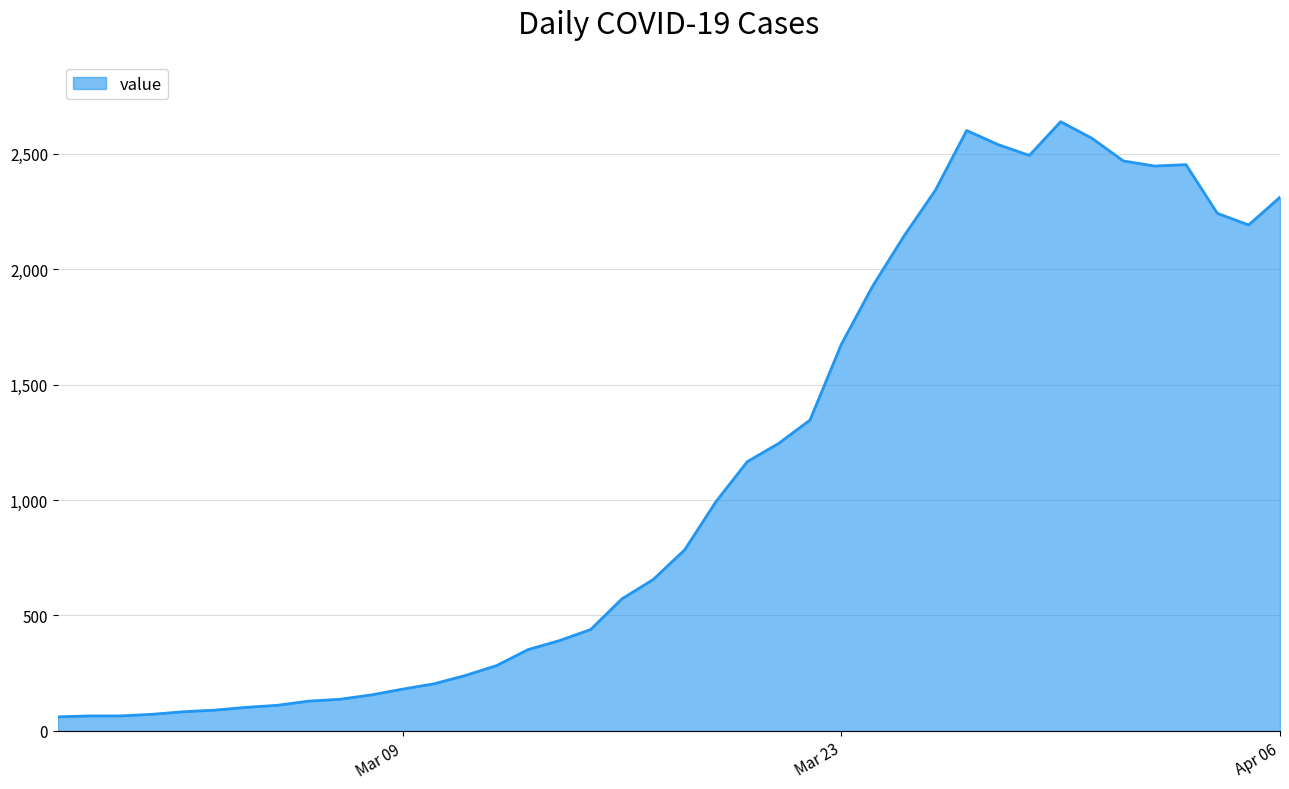

What is the maximum value shown in the chart?

2638